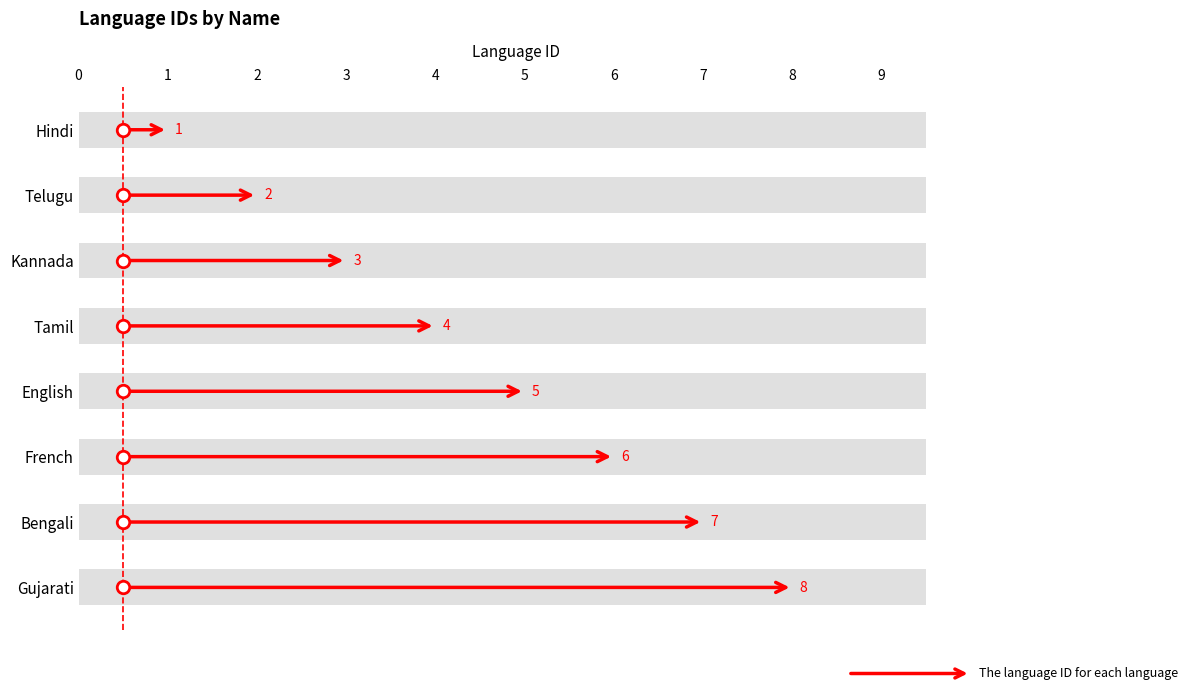

Is it true that the value at Telugu is 1?

False